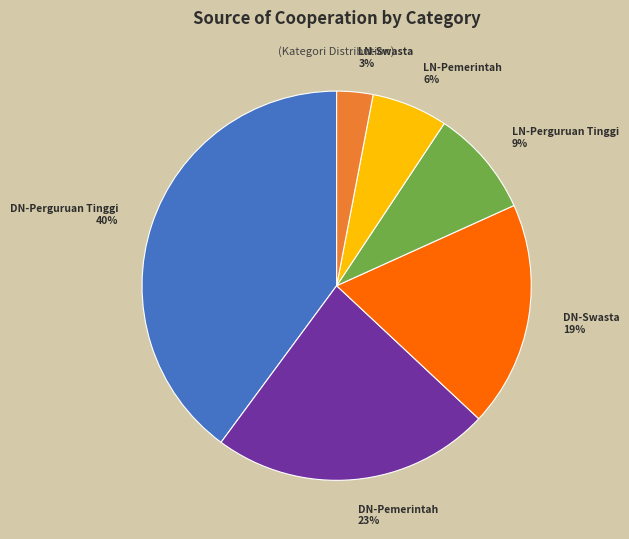

Combined, do DN-Pemerintah and LN-Perguruan Tinggi account for over 50%?

No